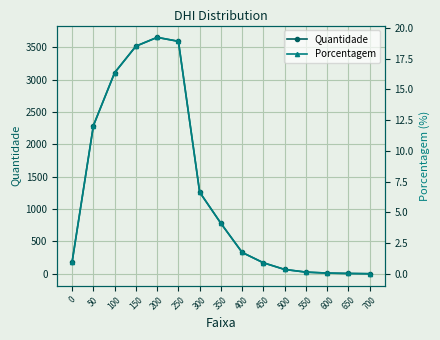

True or false: Porcentagem and Quantidade intersect in this chart.

False